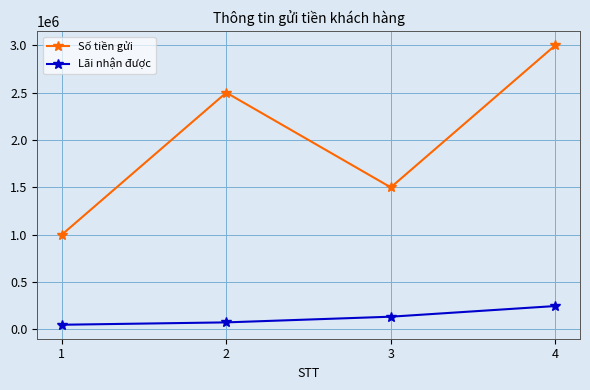

What is the sum of the Lãi nhận được values at 1 and 2?

125000